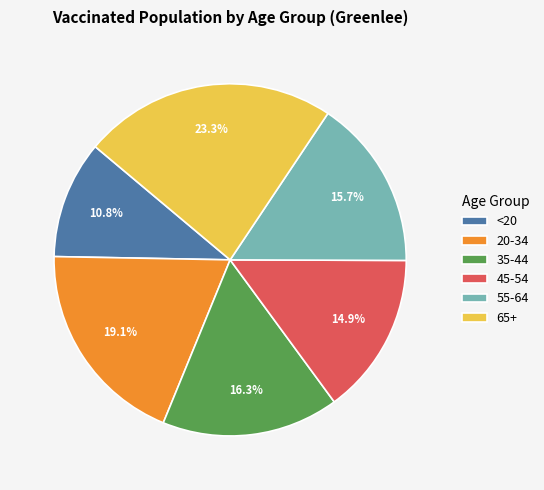

To the nearest percent, what is the combined percentage of 35-44 and 20-34?

35%